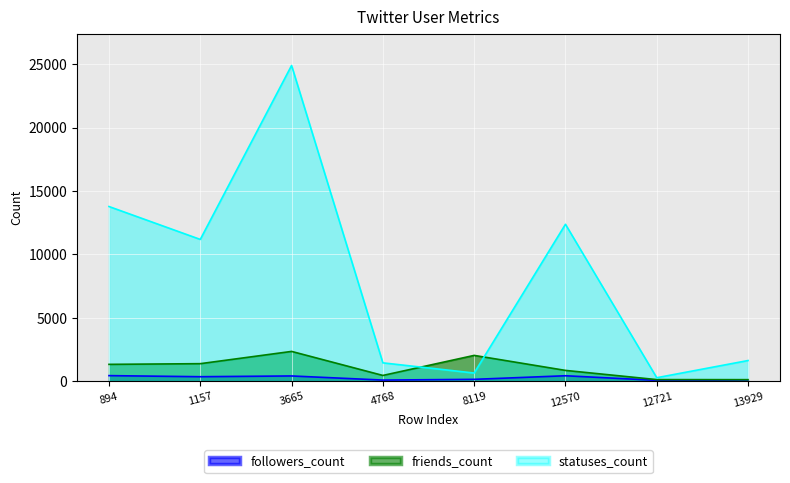

How many data points does each series have?

8